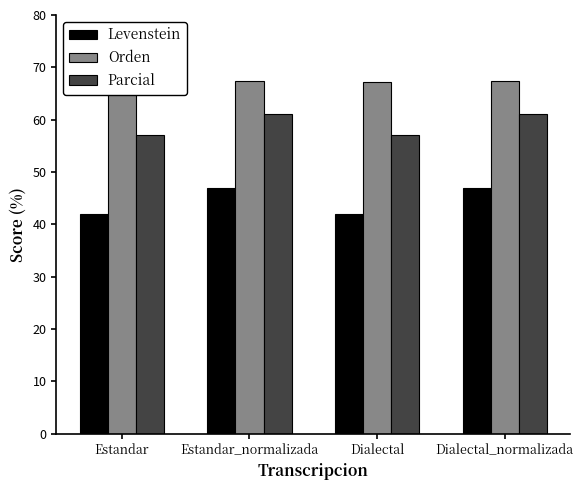

What is the value of the Levenstein bar at the 1st from the left?

42.0